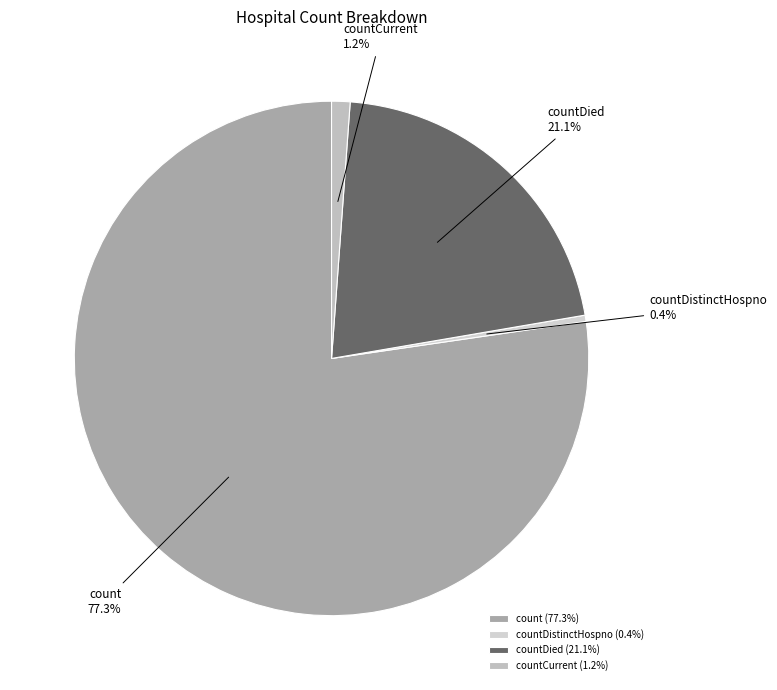

Between countDied and countCurrent, which is larger?

countDied